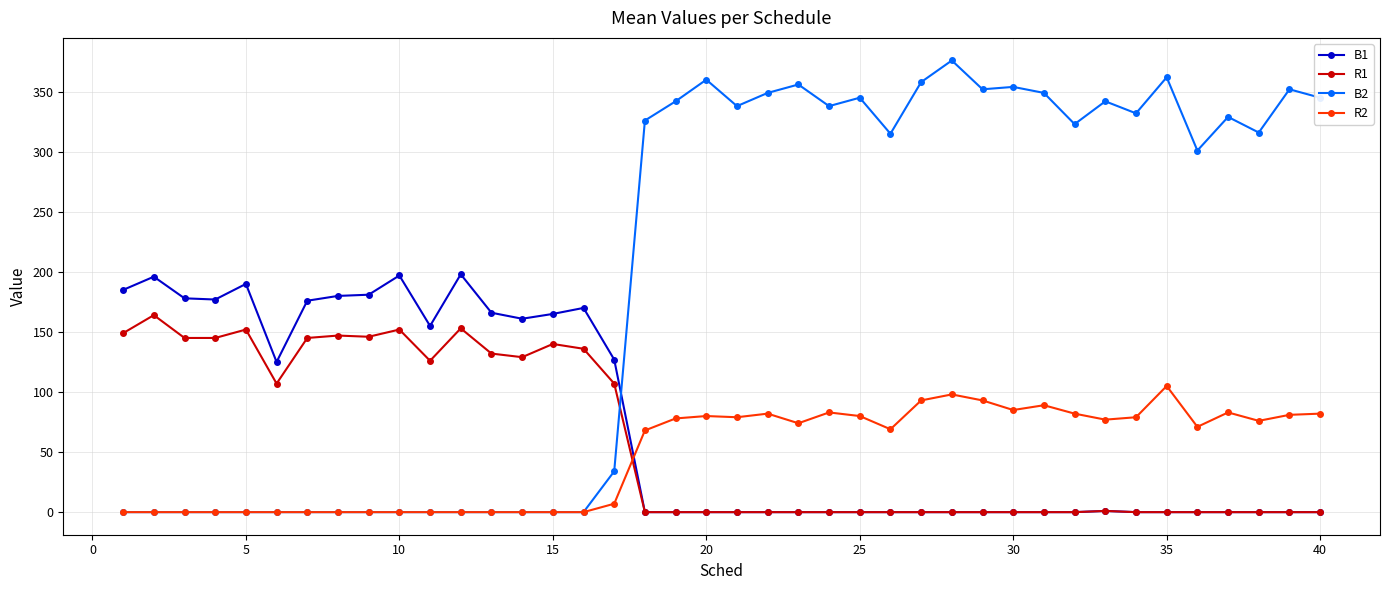

Which series has the largest total across all categories?

B2